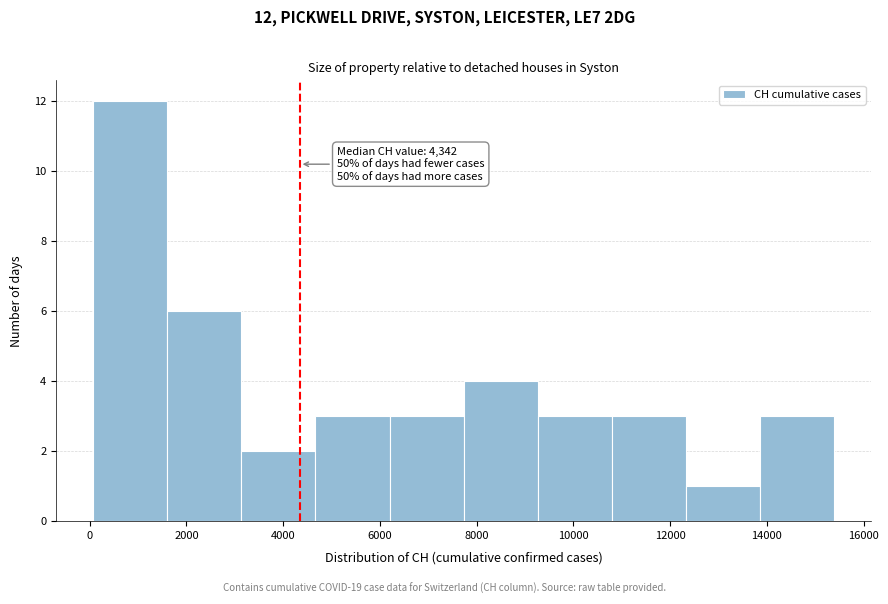

Which range on the x-axis has the tallest bar?

0 to 1600